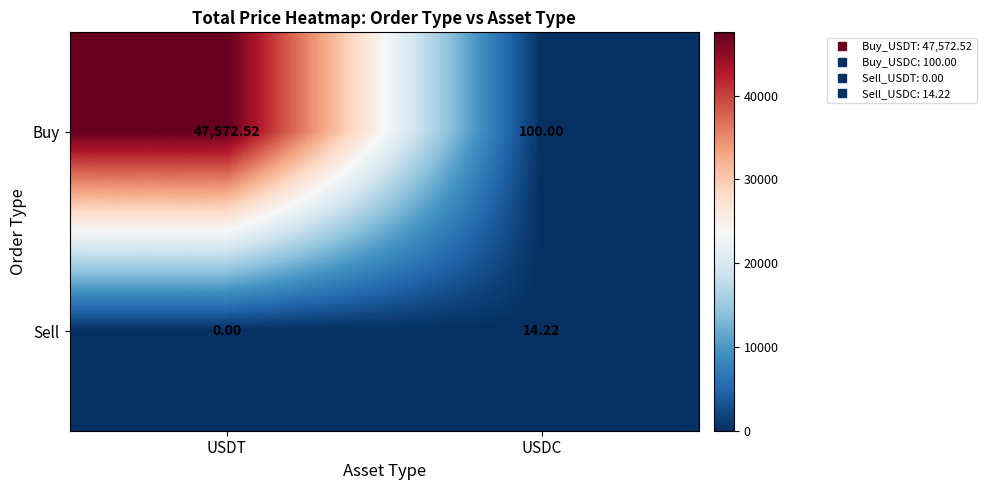

How many positive values does the Sell series have?

1